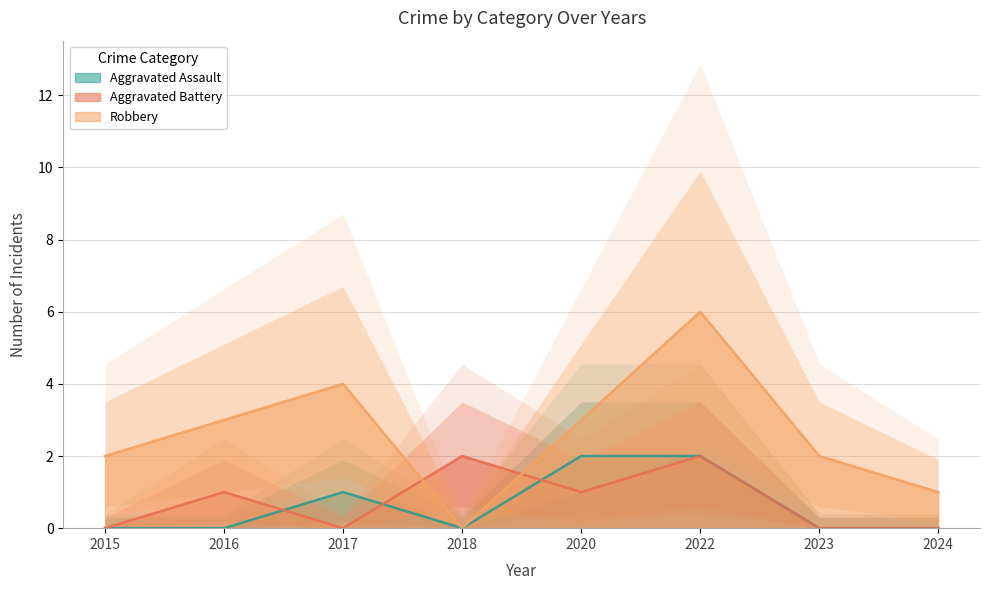

Reading left to right, what are all the values shown in this chart?

Aggravated Assault: 2015=0	2016=0	2017=1	2018=0	2020=2	2022=2	2023=0	2024=0
Aggravated Battery: 2015=0	2016=1	2017=0	2018=2	2020=1	2022=2	2023=0	2024=0
Robbery: 2015=2	2016=3	2017=4	2018=0	2020=3	2022=6	2023=2	2024=1